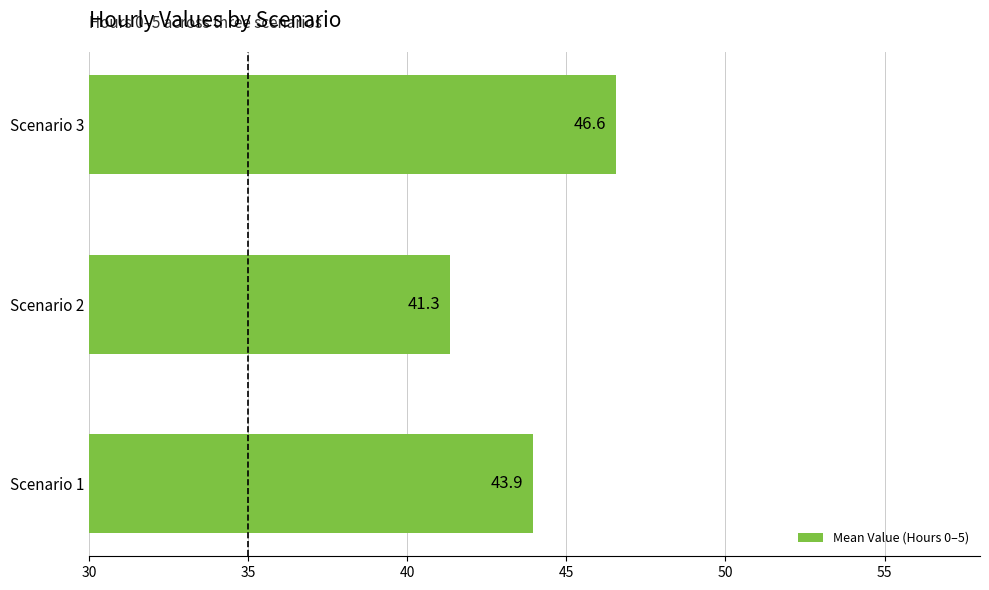

Rank the categories by value from lowest to highest.

Scenario 2, Scenario 1, Scenario 3